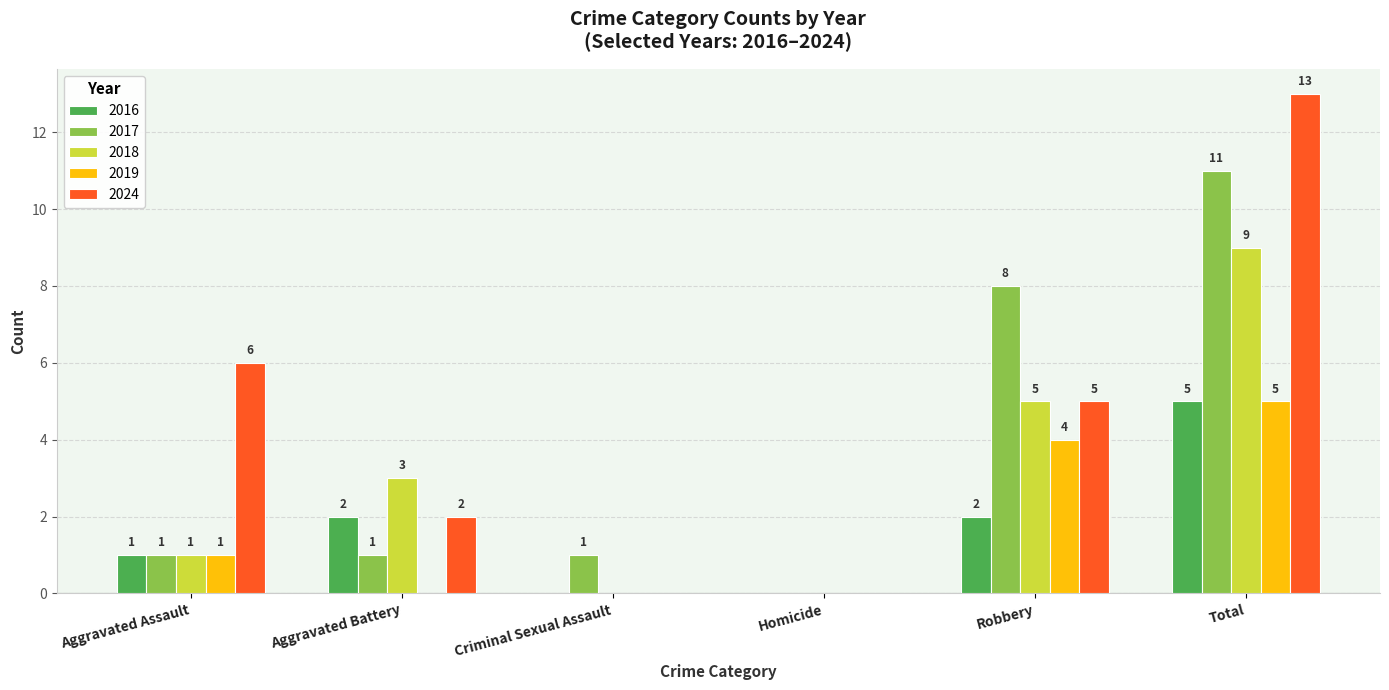

How many positive values does the 2024 series have?

4